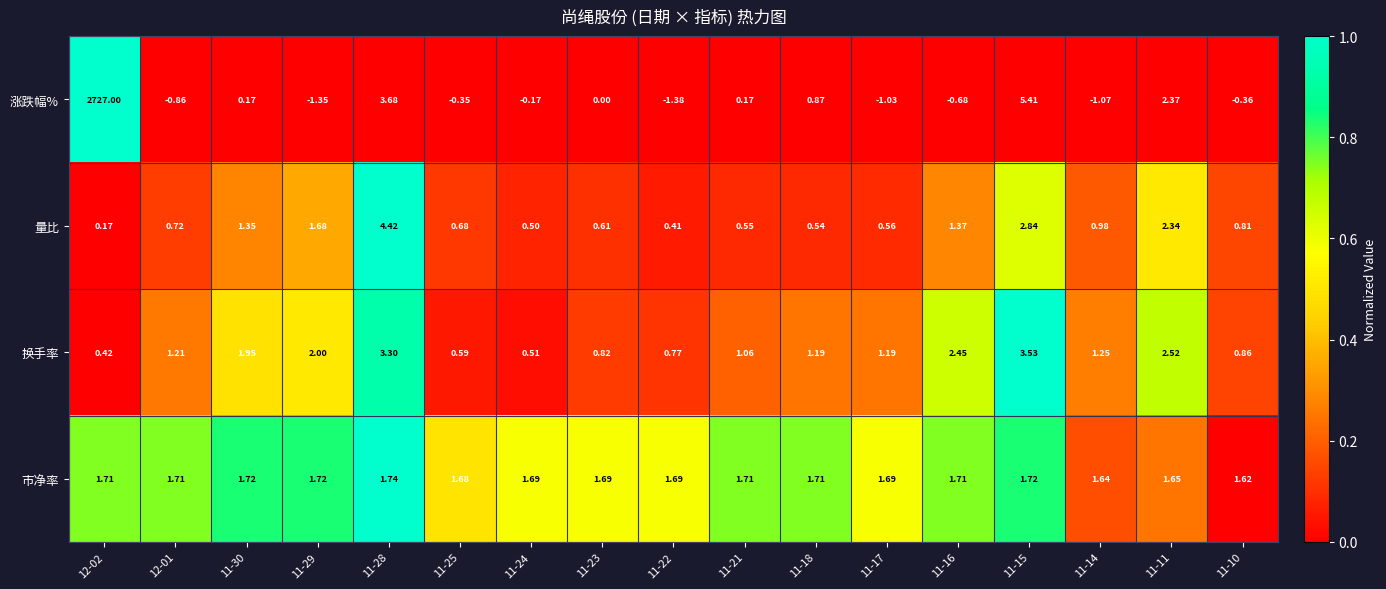

Which series has the largest total across all categories?

涨跌幅%